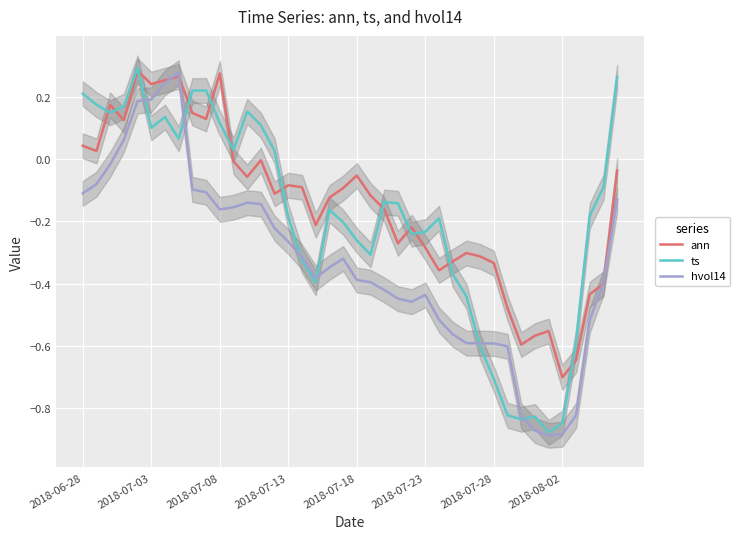

What position from the right is 28?

12